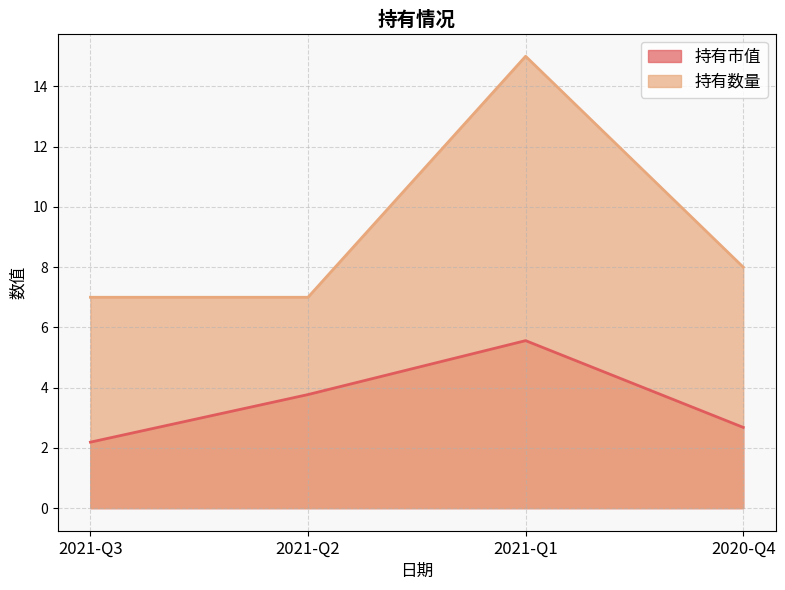

Rank the series by their maximum value, from lowest to highest.

持有市值, 持有数量